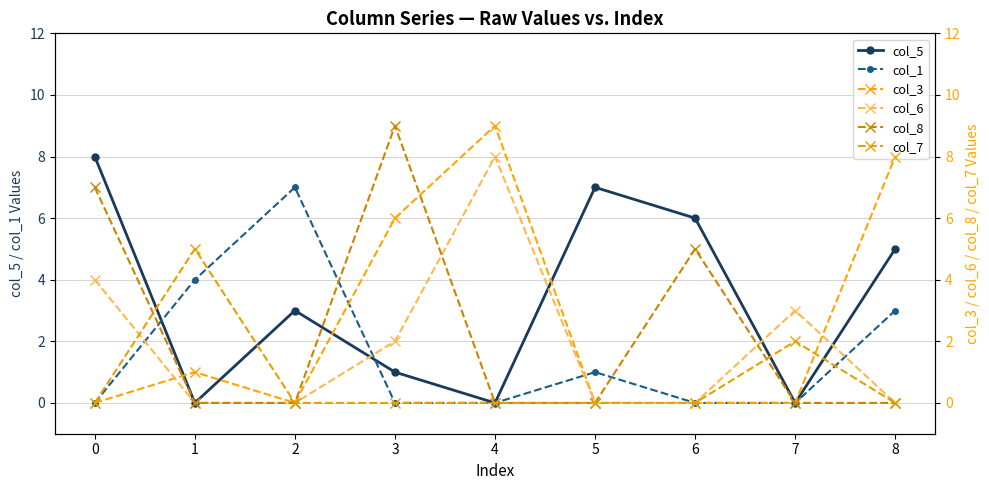

How many intersections are there between col_5 and col_1?

2